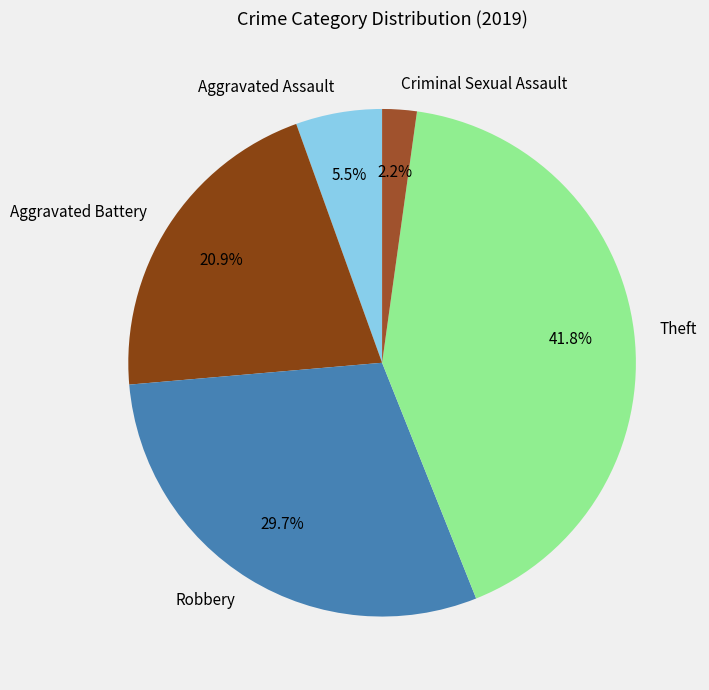

Is there any slice that represents more than half of the pie?

No